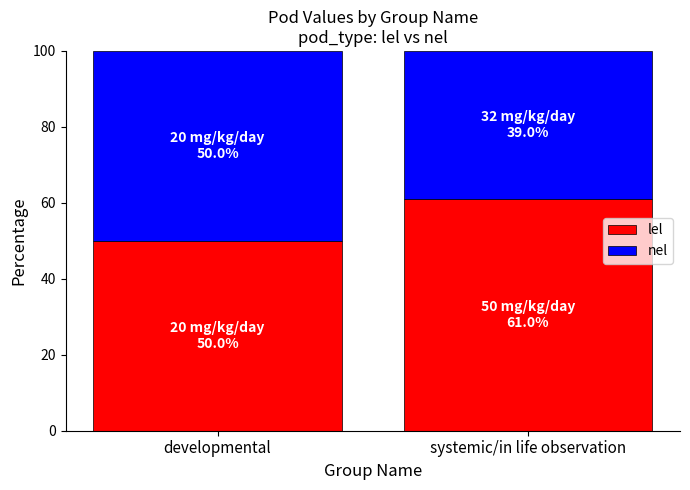

What value does the lel series have at systemic/in life observation?

61.0